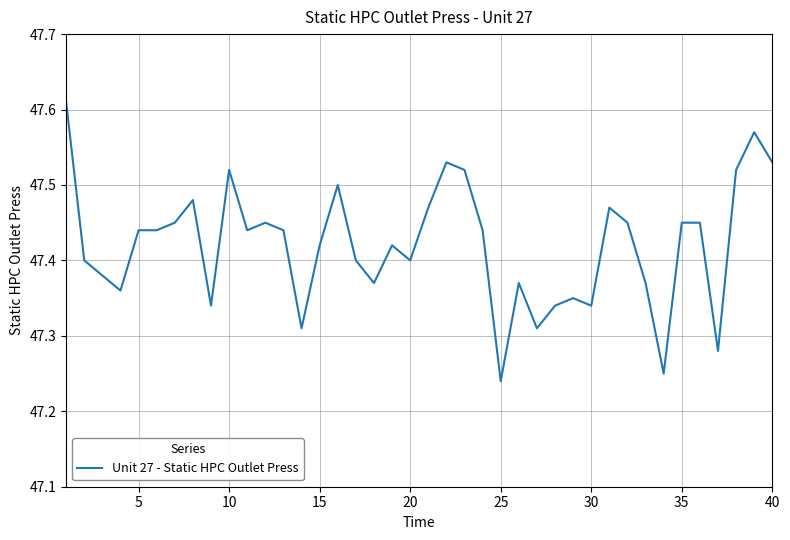

What is the difference between the maximum and minimum values?

0.4